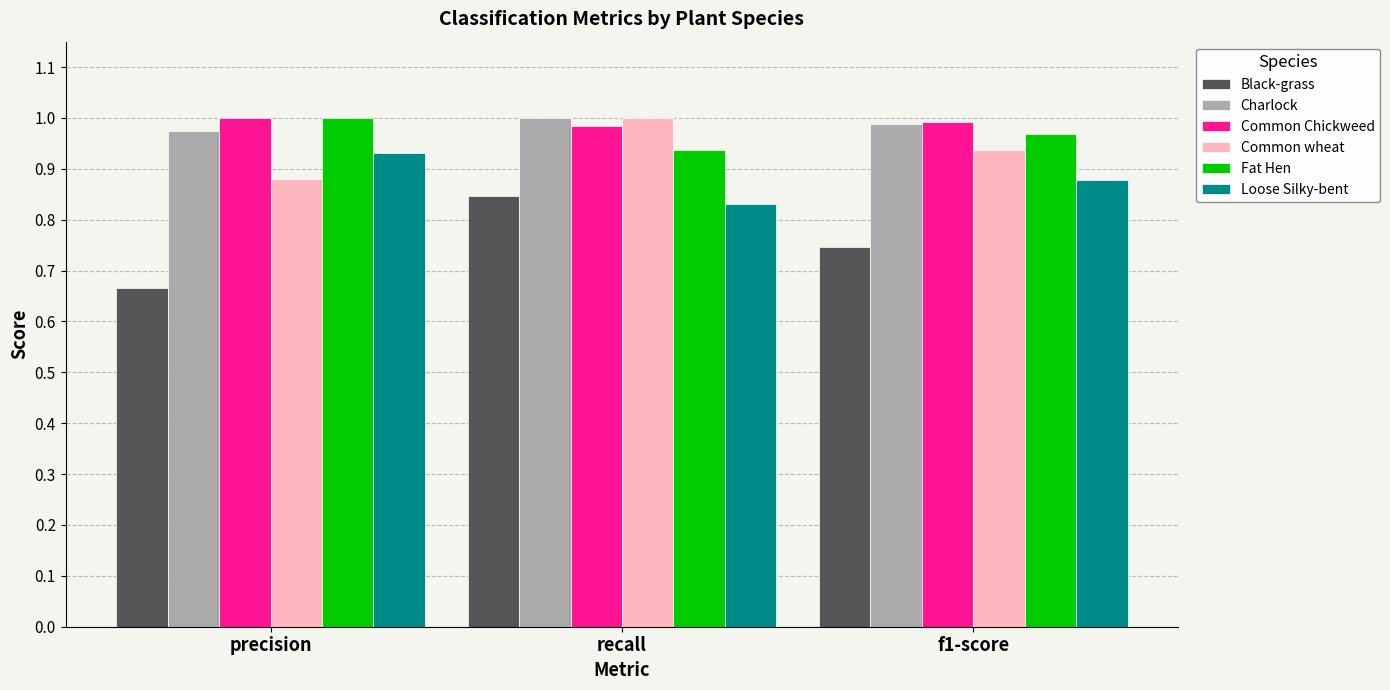

Is it true that Charlock equals 0.6 at f1-score?

False